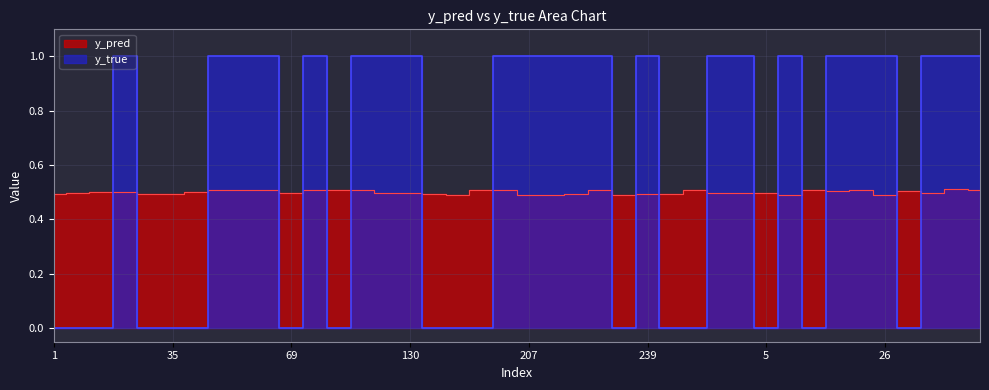

Does the chart display data point markers on the line(s)?

No